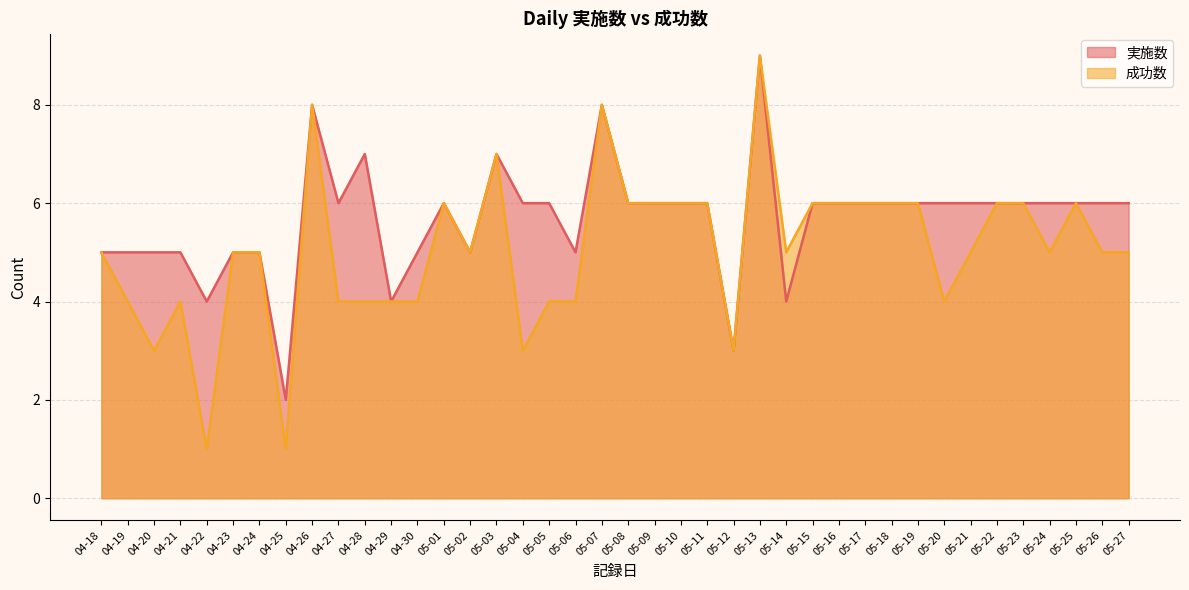

True or false: 実施数 and 成功数 intersect in this chart.

False